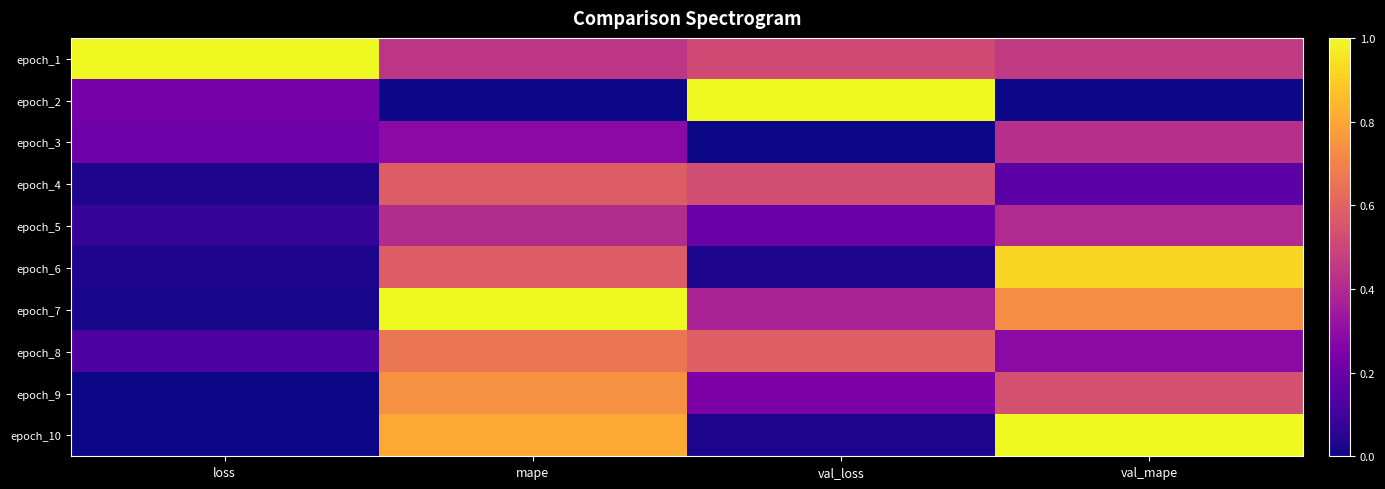

What is the total value across all series at val_loss?

3.5